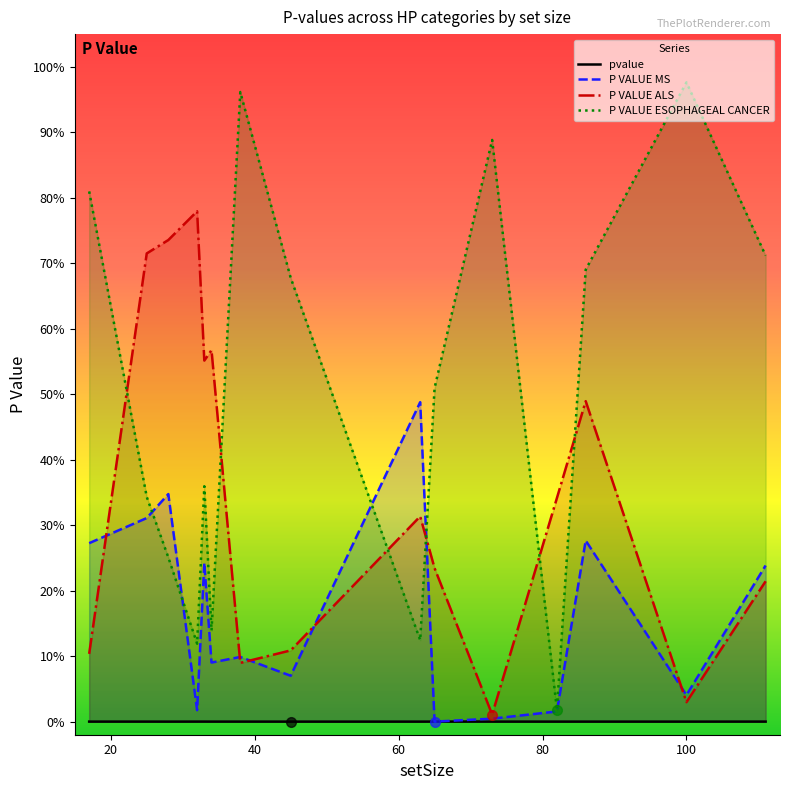

What is the maximum value shown in the chart?

1.0